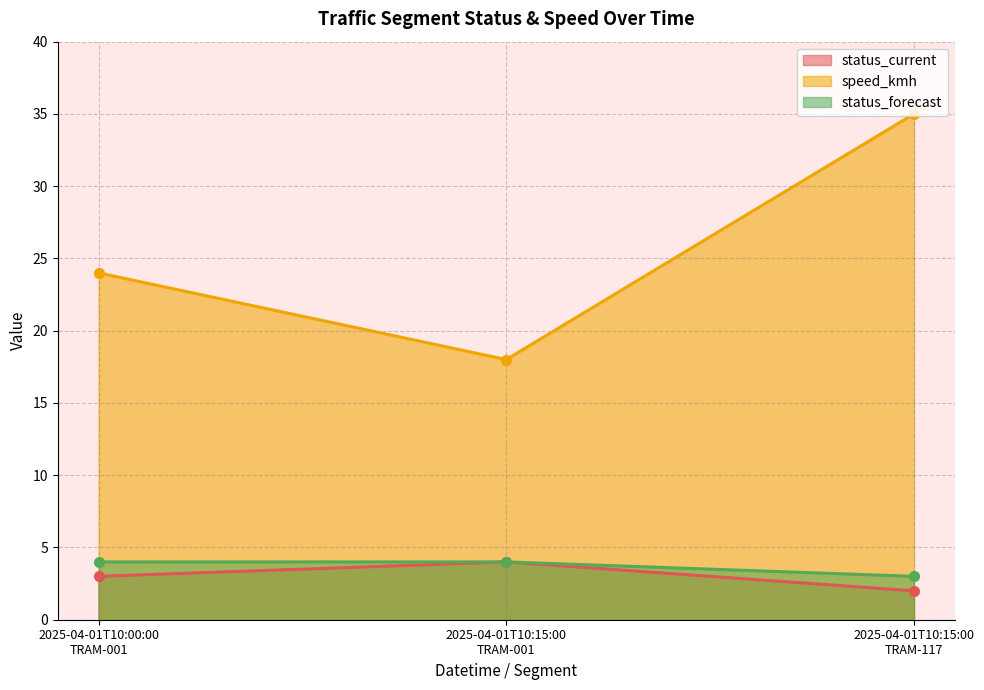

What is the spread (max minus min) of values at 2025-04-01T10:15:00
TRAM-001?

14